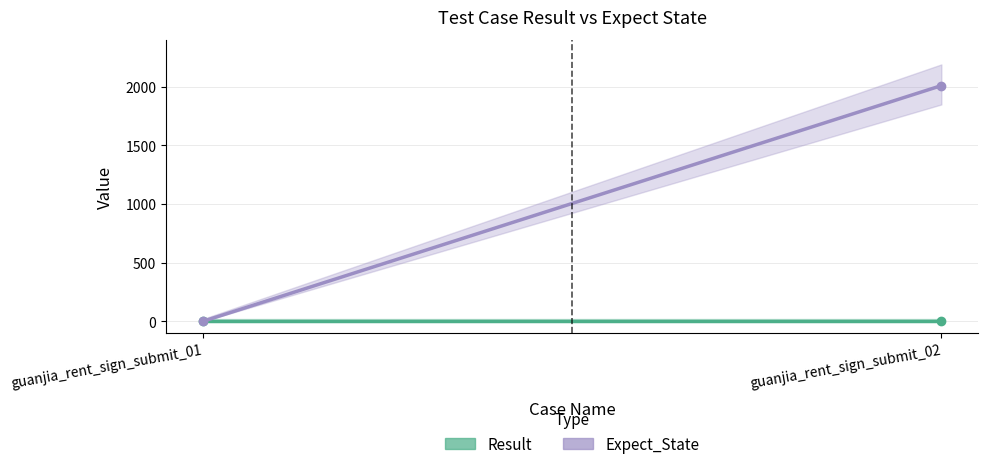

Which series has the largest total across all categories?

Expect_State